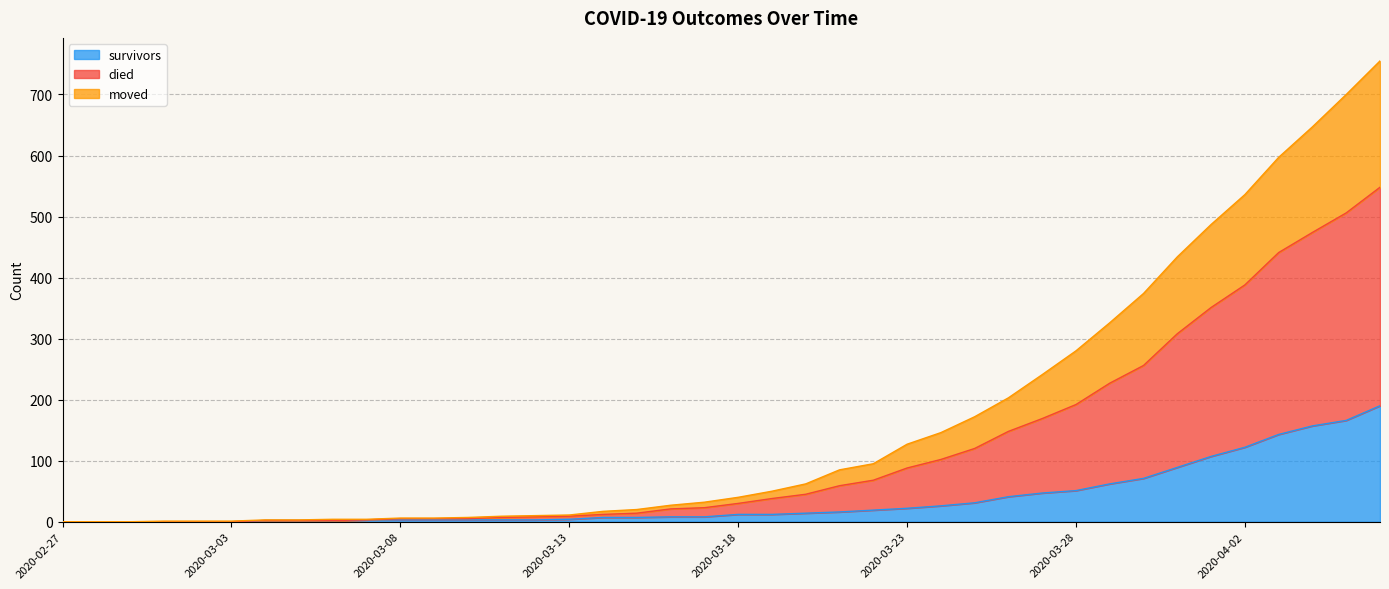

What is the maximum value for survivors?

190